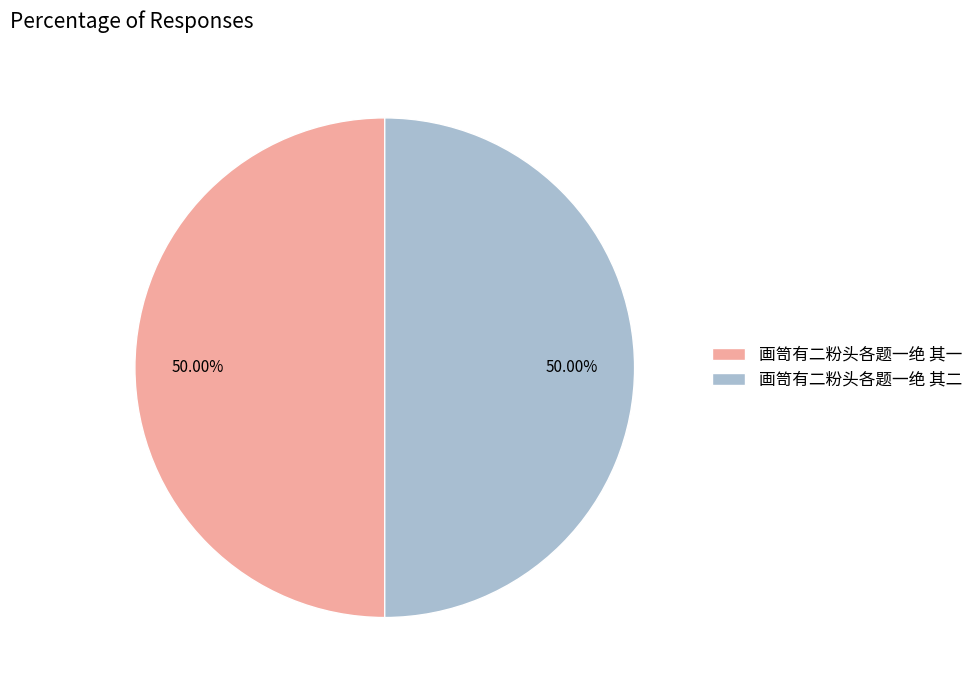

Do 画笥有二粉头各题一绝 其一 and 画笥有二粉头各题一绝 其二 together represent more than half of the pie?

Yes